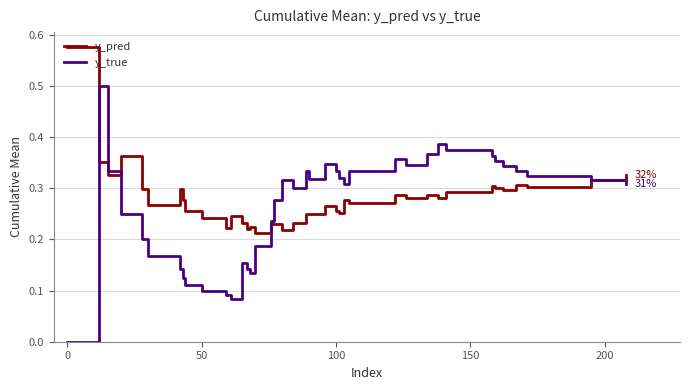

Which series has the largest range (max minus min)?

y_true